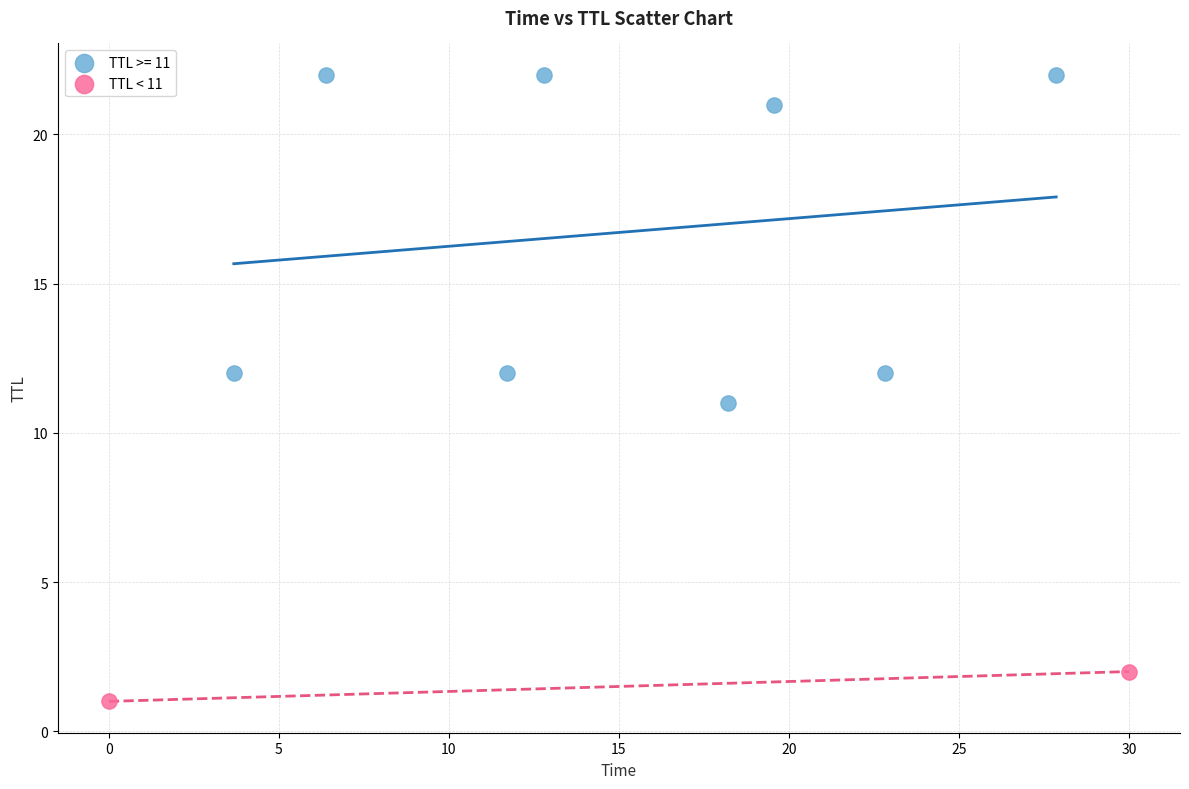

What are all the series names shown in the legend?

TTL >= 11, TTL < 11